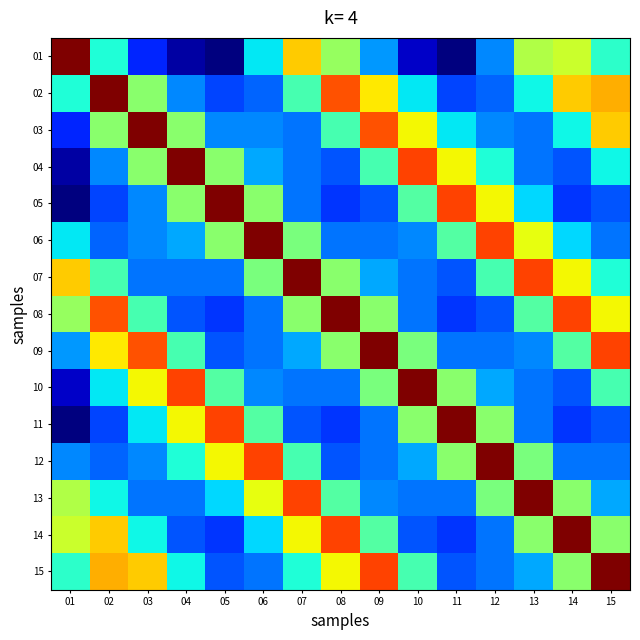

Reading left to right, extract all data points from this chart.

01: 01=1.0	02=0.4	03=0.2	04=0.0	05=0.0	06=0.4	07=0.7	08=0.5	09=0.3	10=0.1	11=0.0	12=0.3	13=0.6	14=0.6	15=0.4
02: 01=0.4	02=1.0	03=0.5	04=0.3	05=0.2	06=0.2	07=0.4	08=0.8	09=0.7	10=0.4	11=0.2	12=0.2	13=0.4	14=0.7	15=0.7
03: 01=0.2	02=0.5	03=1.0	04=0.5	05=0.3	06=0.3	07=0.2	08=0.4	09=0.8	10=0.6	11=0.4	12=0.3	13=0.2	14=0.4	15=0.7
04: 01=0.0	02=0.3	03=0.5	04=1.0	05=0.5	06=0.3	07=0.2	08=0.2	09=0.4	10=0.8	11=0.6	12=0.4	13=0.2	14=0.2	15=0.4
05: 01=0.0	02=0.2	03=0.3	04=0.5	05=1.0	06=0.5	07=0.2	08=0.2	09=0.2	10=0.5	11=0.8	12=0.6	13=0.3	14=0.2	15=0.2
06: 01=0.4	02=0.2	03=0.3	04=0.3	05=0.5	06=1.0	07=0.5	08=0.2	09=0.2	10=0.3	11=0.5	12=0.8	13=0.6	14=0.3	15=0.2
07: 01=0.7	02=0.4	03=0.2	04=0.2	05=0.2	06=0.5	07=1.0	08=0.5	09=0.3	10=0.2	11=0.2	12=0.4	13=0.8	14=0.6	15=0.4
08: 01=0.5	02=0.8	03=0.4	04=0.2	05=0.2	06=0.2	07=0.5	08=1.0	09=0.5	10=0.2	11=0.2	12=0.2	13=0.5	14=0.8	15=0.6
09: 01=0.3	02=0.7	03=0.8	04=0.4	05=0.2	06=0.2	07=0.3	08=0.5	09=1.0	10=0.5	11=0.2	12=0.2	13=0.3	14=0.5	15=0.8
10: 01=0.1	02=0.4	03=0.6	04=0.8	05=0.5	06=0.3	07=0.2	08=0.2	09=0.5	10=1.0	11=0.5	12=0.3	13=0.2	14=0.2	15=0.4
11: 01=0.0	02=0.2	03=0.4	04=0.6	05=0.8	06=0.5	07=0.2	08=0.2	09=0.2	10=0.5	11=1.0	12=0.5	13=0.2	14=0.2	15=0.2
12: 01=0.3	02=0.2	03=0.3	04=0.4	05=0.6	06=0.8	07=0.4	08=0.2	09=0.2	10=0.3	11=0.5	12=1.0	13=0.5	14=0.2	15=0.2
13: 01=0.6	02=0.4	03=0.2	04=0.2	05=0.3	06=0.6	07=0.8	08=0.5	09=0.3	10=0.2	11=0.2	12=0.5	13=1.0	14=0.5	15=0.3
14: 01=0.6	02=0.7	03=0.4	04=0.2	05=0.2	06=0.3	07=0.6	08=0.8	09=0.5	10=0.2	11=0.2	12=0.2	13=0.5	14=1.0	15=0.5
15: 01=0.4	02=0.7	03=0.7	04=0.4	05=0.2	06=0.2	07=0.4	08=0.6	09=0.8	10=0.4	11=0.2	12=0.2	13=0.3	14=0.5	15=1.0